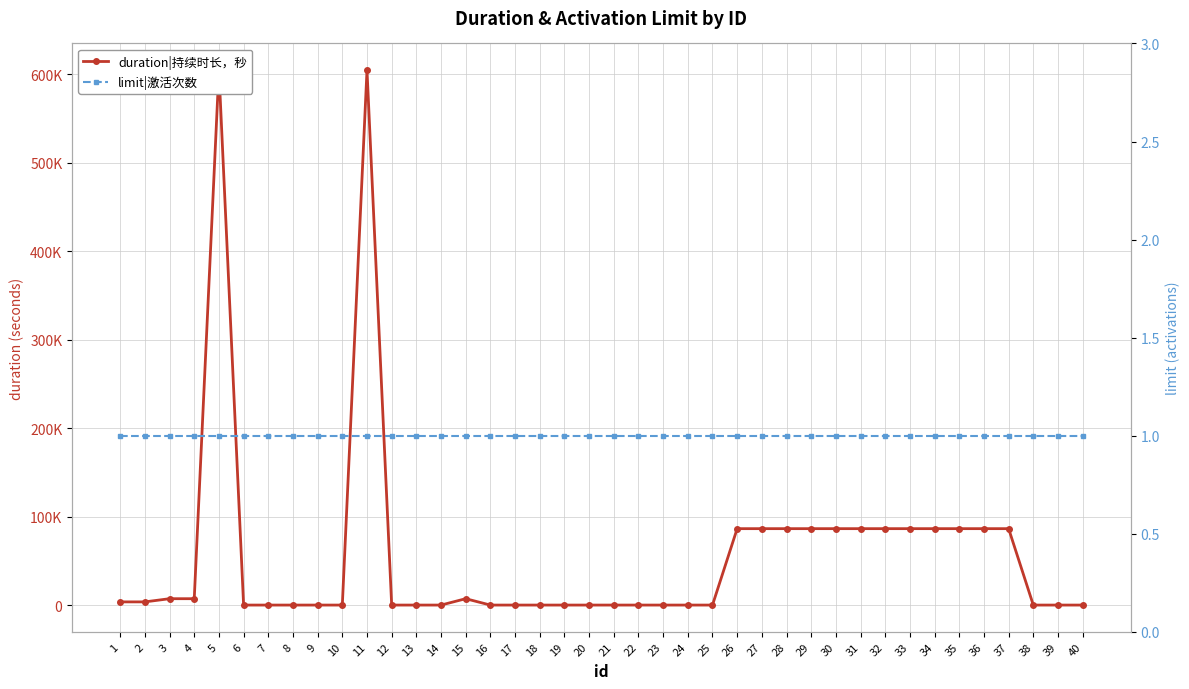

The duration|持续时长，秒 series shows 0 at 25. True or false?

True